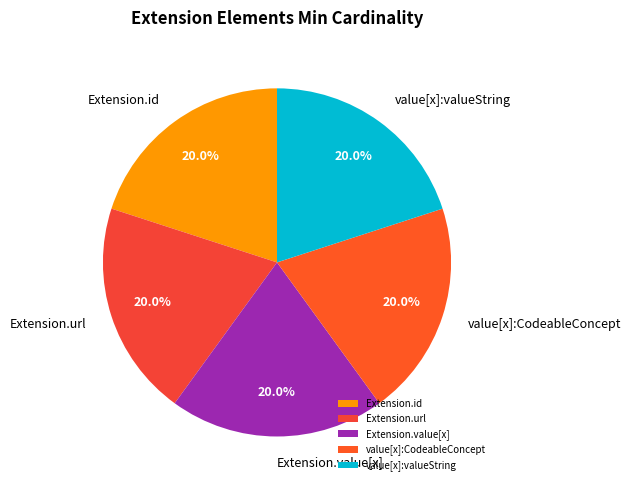

Is Extension.id the majority of the pie?

No